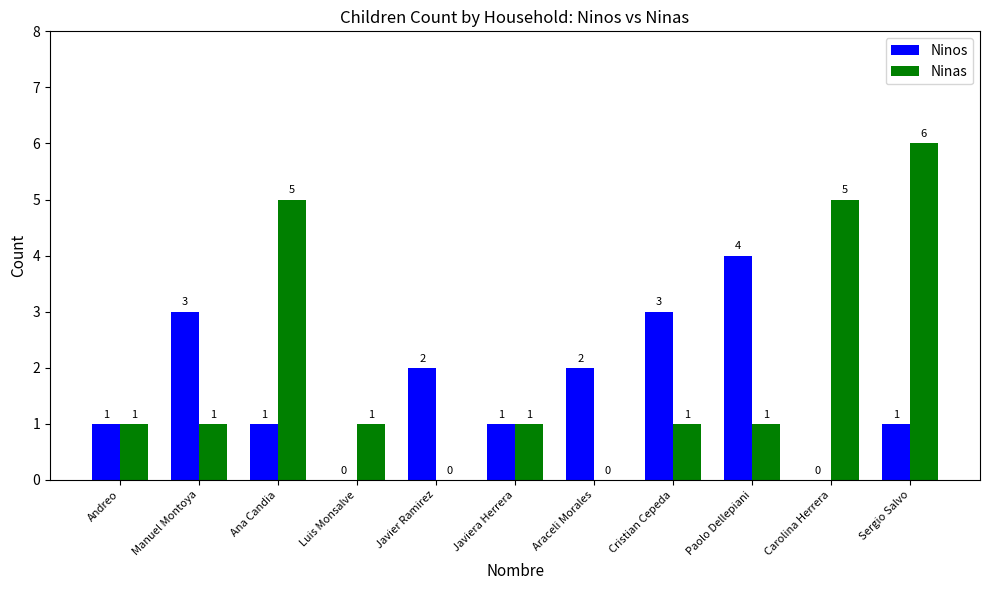

What is the sum of all Ninos values?

18